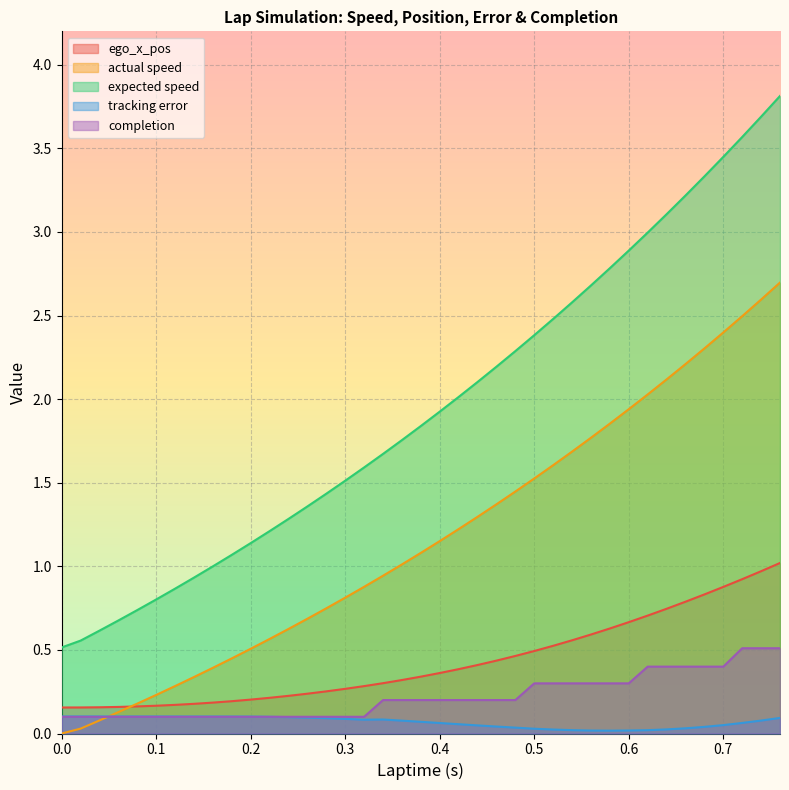

At which label does actual speed first exceed 1?

0.36